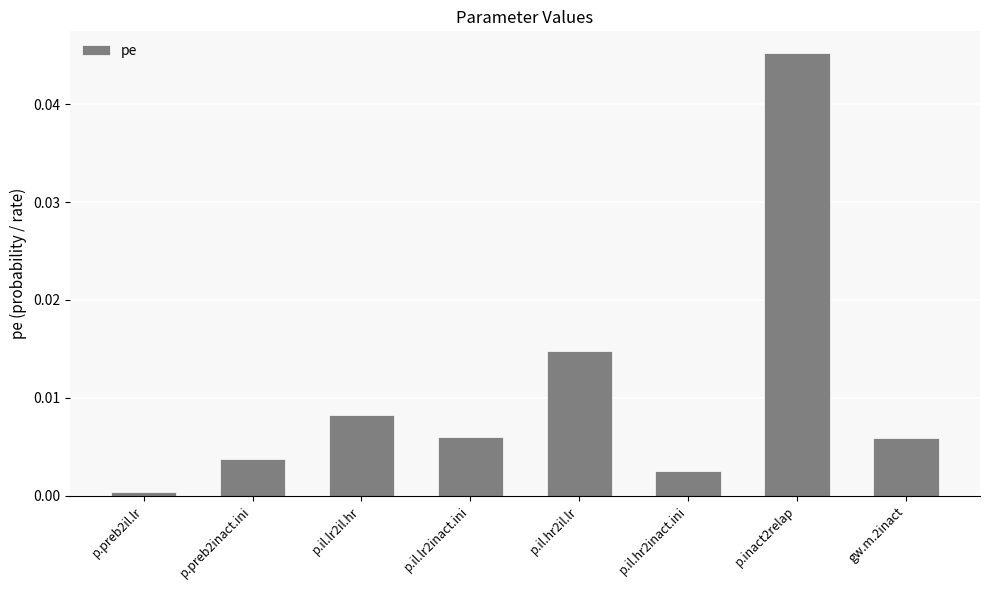

The value at p.inact2relap is 0.1. True or false?

False